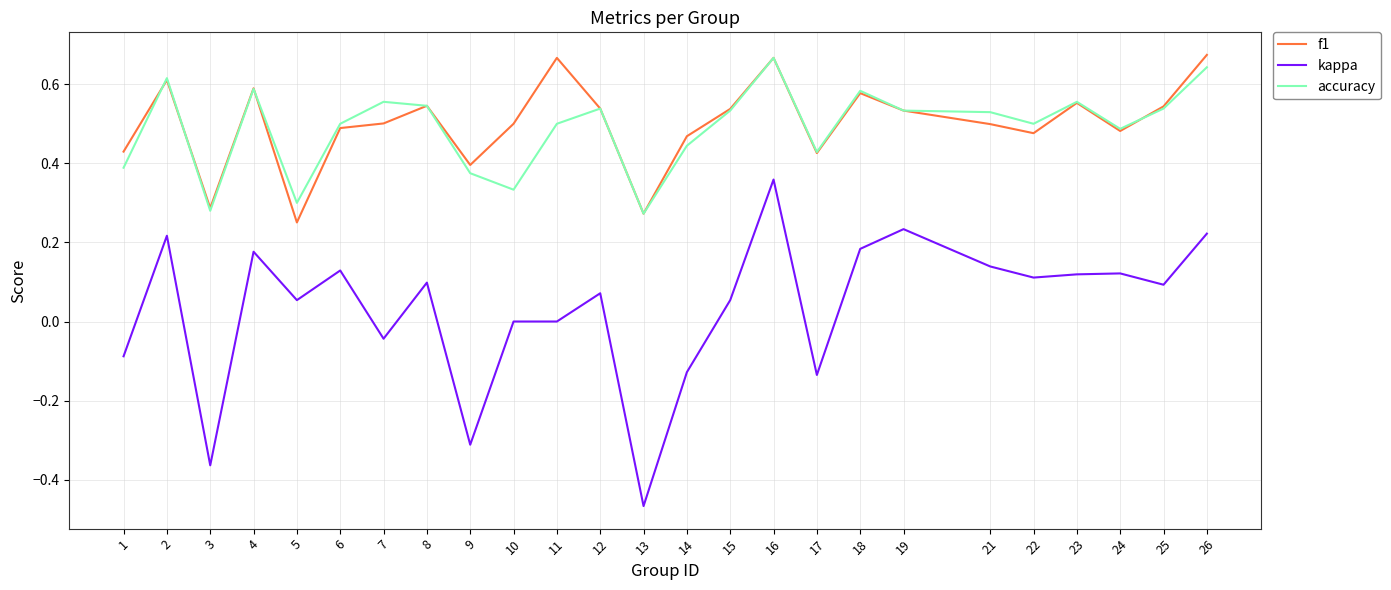

Rank the series at 11 from highest to lowest value.

f1, accuracy, kappa